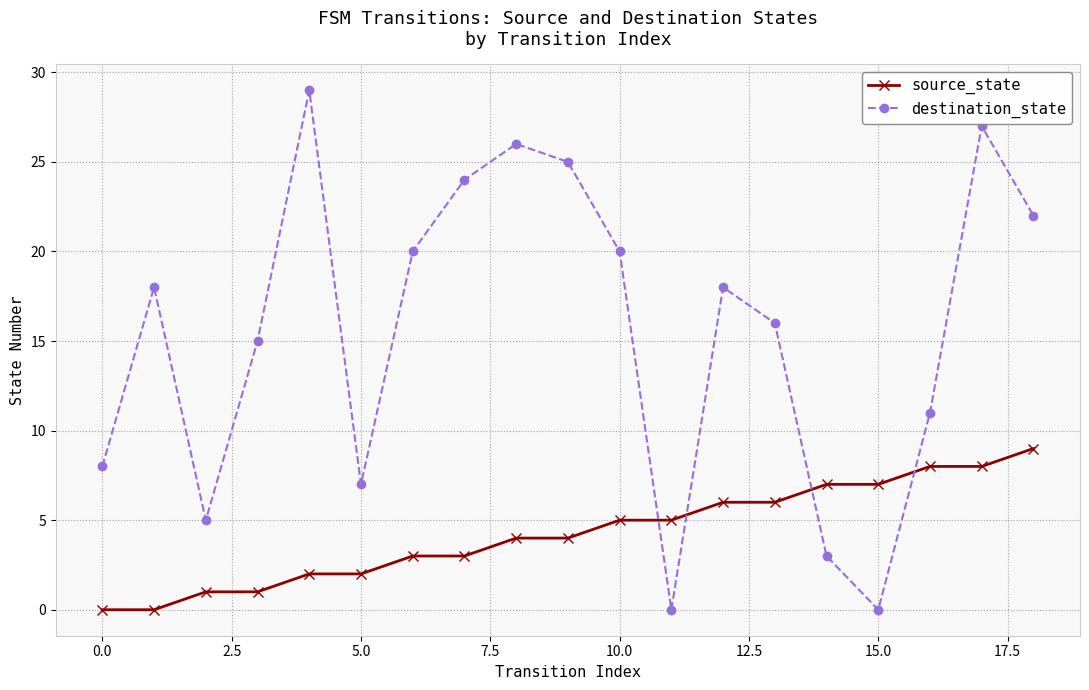

What is the value of the destination_state point at the 13th from the left?

18